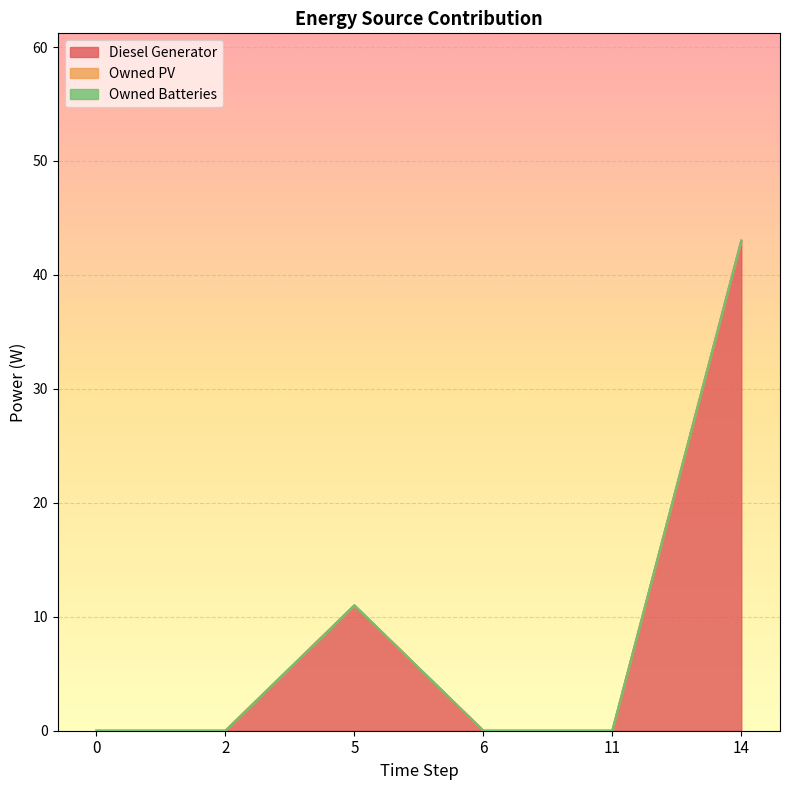

How many lines are shown in the chart?

3